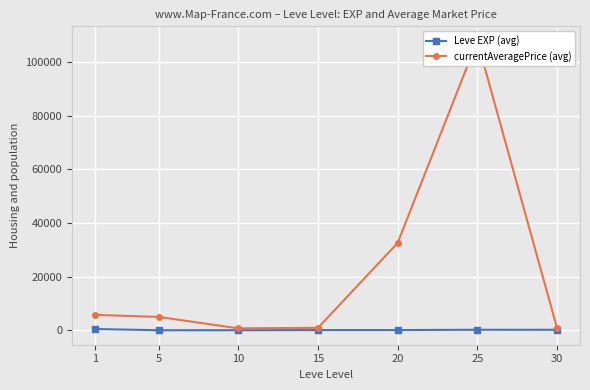

True or false: currentAveragePrice (avg) and Leve EXP (avg) intersect in this chart.

False